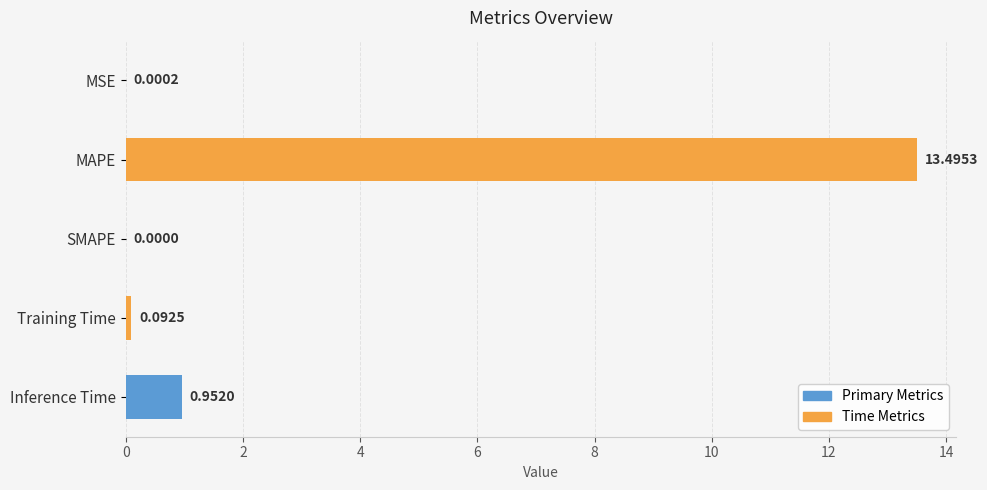

Are the bars grouped side by side (vs. stacked)?

No